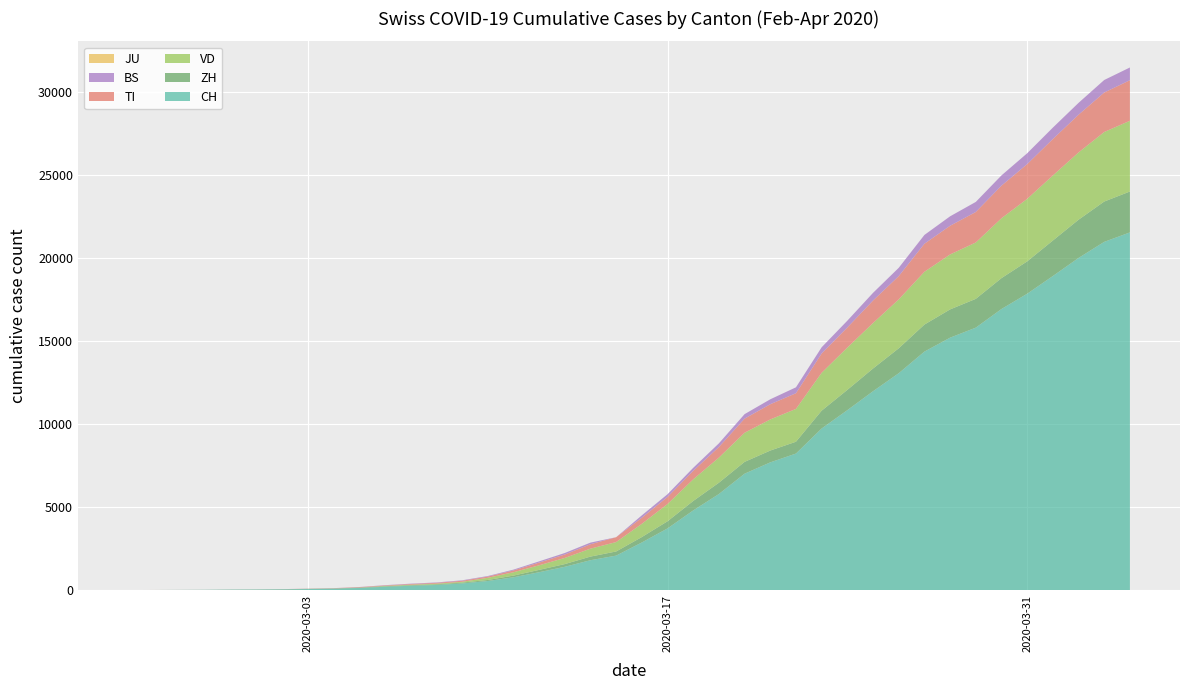

Reading right to left, what are all the values shown in this chart?

CH: 39=21529	38=20959	37=19991	36=18902	35=17836	34=16917	33=15795	32=15192	31=14353	30=13051	29=11967	28=10828	27=9724	26=8216	25=7685	24=7004	23=5780	22=4792	21=3709	20=2863	19=2071	18=1795	17=1398	16=1072	15=766	14=542	13=396	12=303	11=257	10=197	9=125	8=83	7=59	6=40	5=29	4=23	3=13	2=6	1=2	0=0
ZH: 39=2461	38=2428	37=2300	36=2136	35=1947	34=1859	33=1733	32=1701	31=1627	30=1500	29=1368	28=1221	27=1073	26=711	25=711	24=711	23=679	22=568	21=429	20=326	19=250	18=218	17=163	16=140	15=101	14=62	13=49	12=40	11=34	10=29	9=23	8=15	7=13	6=10	5=7	4=6	3=2	2=2	1=0	0=0
VD: 39=4258	38=4186	37=4050	36=3916	35=3764	34=3605	33=3393	32=3308	31=3177	30=2943	29=2738	28=2546	27=2281	26=1975	25=1873	24=1754	23=1513	22=1303	21=1039	20=796	19=566	18=477	17=370	16=277	15=203	14=130	13=51	12=40	11=30	10=23	9=0	8=0	7=0	6=0	5=0	4=0	3=0	2=0	1=0	0=0
TI: 39=2442	38=2377	37=2271	36=2195	35=2091	34=1962	33=1837	32=1727	31=1688	30=1401	29=1354	28=1209	27=1162	26=945	25=916	24=849	23=638	22=511	21=426	20=368	19=293	18=265	17=206	16=163	15=108	14=75	13=61	12=49	11=41	10=28	9=25	8=13	7=8	6=4	5=2	4=2	3=1	2=1	1=1	0=0
BS: 39=767	38=754	37=714	36=687	35=653	34=617	33=605	32=569	31=530	30=501	29=462	28=410	27=374	26=356	25=297	24=270	23=220	22=181	21=164	20=143	19=0	18=100	17=92	16=73	15=49	14=33	13=28	12=24	11=21	10=15	9=8	8=3	7=3	6=1	5=1	4=1	3=1	2=1	1=0	0=0
JU: 39=0	38=0	37=0	36=0	35=0	34=0	33=0	32=0	31=0	30=0	29=0	28=0	27=0	26=0	25=0	24=0	23=0	22=0	21=0	20=0	19=0	18=0	17=0	16=0	15=0	14=0	13=0	12=0	11=0	10=0	9=0	8=0	7=0	6=0	5=0	4=0	3=0	2=0	1=0	0=0